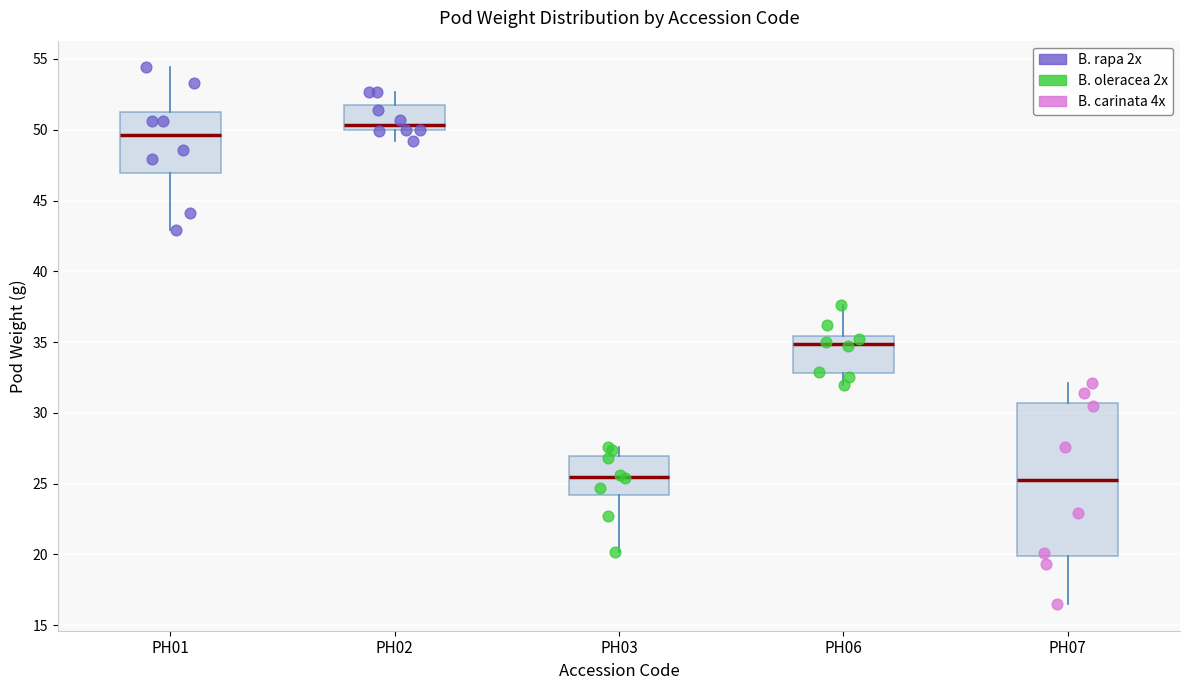

Reading left to right, transcribe this box plot: for each box, give where its median line is, the range the box spans, and where its two whiskers end, as read against the y-axis. The values are not printed on the chart, so give them approximately, as read against the axis.

PH01: median 49.5, box 47.0 to 51.5, whiskers 43.0 to 54.5
PH02: median 50.5, box 50.0 to 51.5, whiskers 49.0 to 52.5
PH03: median 25.5, box 24.0 to 27.0, whiskers 20.0 to 27.5
PH06: median 35.0, box 33.0 to 35.5, whiskers 32.0 to 37.5
PH07: median 25.5, box 20.0 to 30.5, whiskers 16.5 to 32.0